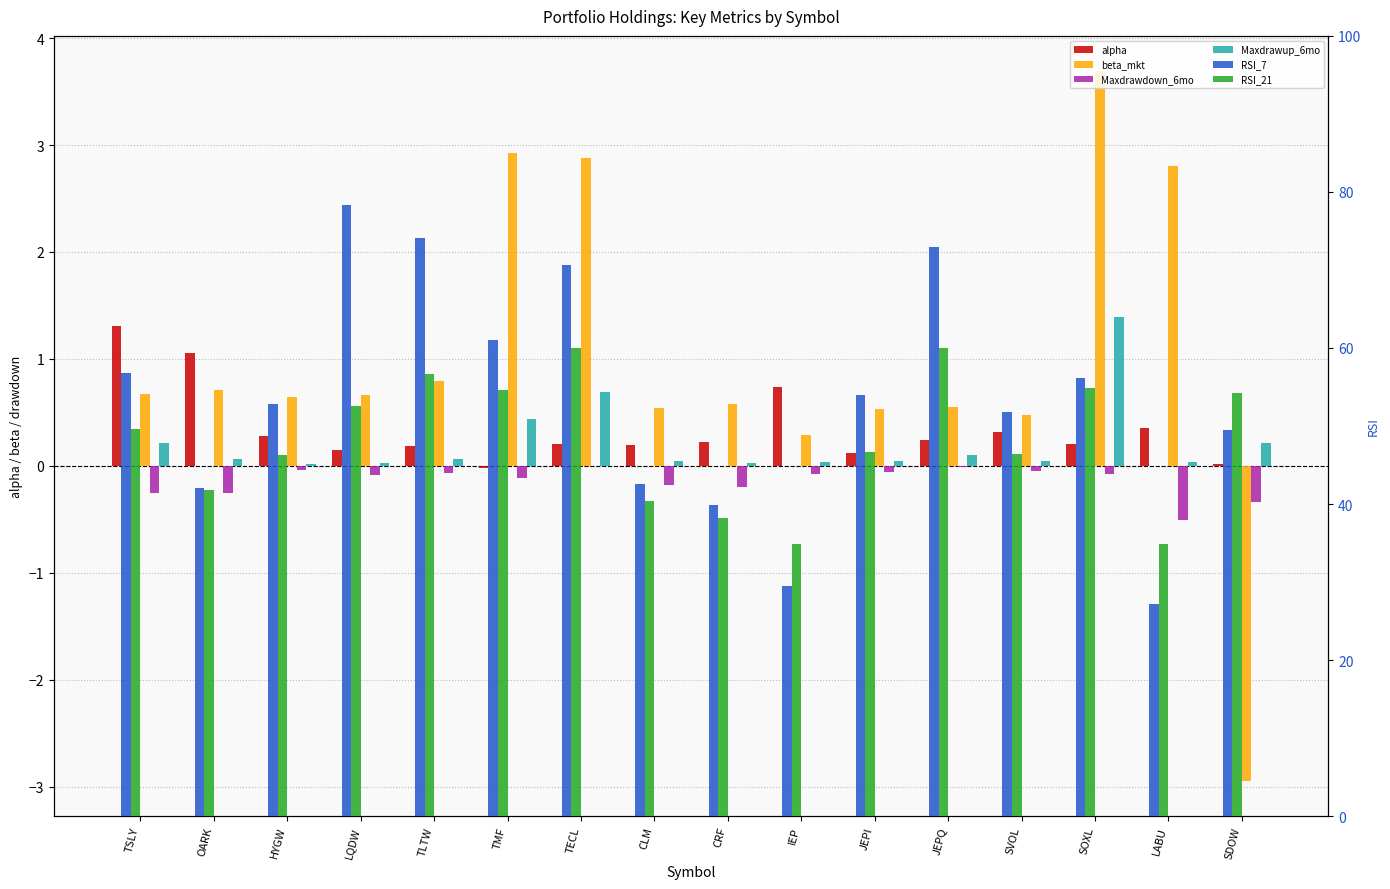

Reading right to left, extract all data points from this chart.

alpha: 0.0	0.4	0.2	0.3	0.2	0.1	0.7	0.2	0.2	0.2	-0.0	0.2	0.1	0.3	1.1	1.3
beta_mkt: -2.9	2.8	3.7	0.5	0.5	0.5	0.3	0.6	0.5	2.9	2.9	0.8	0.7	0.6	0.7	0.7
Maxdrawdown_6mo: -0.3	-0.5	-0.1	-0.1	-0.0	-0.1	-0.1	-0.2	-0.2	0.0	-0.1	-0.1	-0.1	-0.0	-0.3	-0.3
Maxdrawup_6mo: 0.2	0.0	1.4	0.0	0.1	0.0	0.0	0.0	0.0	0.7	0.4	0.1	0.0	0.0	0.1	0.2
RSI_7: 49.5	27.2	56.1	51.8	72.9	54.0	29.5	39.9	42.5	70.6	61.1	74.1	78.3	52.8	42.0	56.8
RSI_21: 54.2	34.9	54.9	46.5	60.0	46.6	34.9	38.2	40.4	60.0	54.6	56.7	52.6	46.3	41.8	49.6